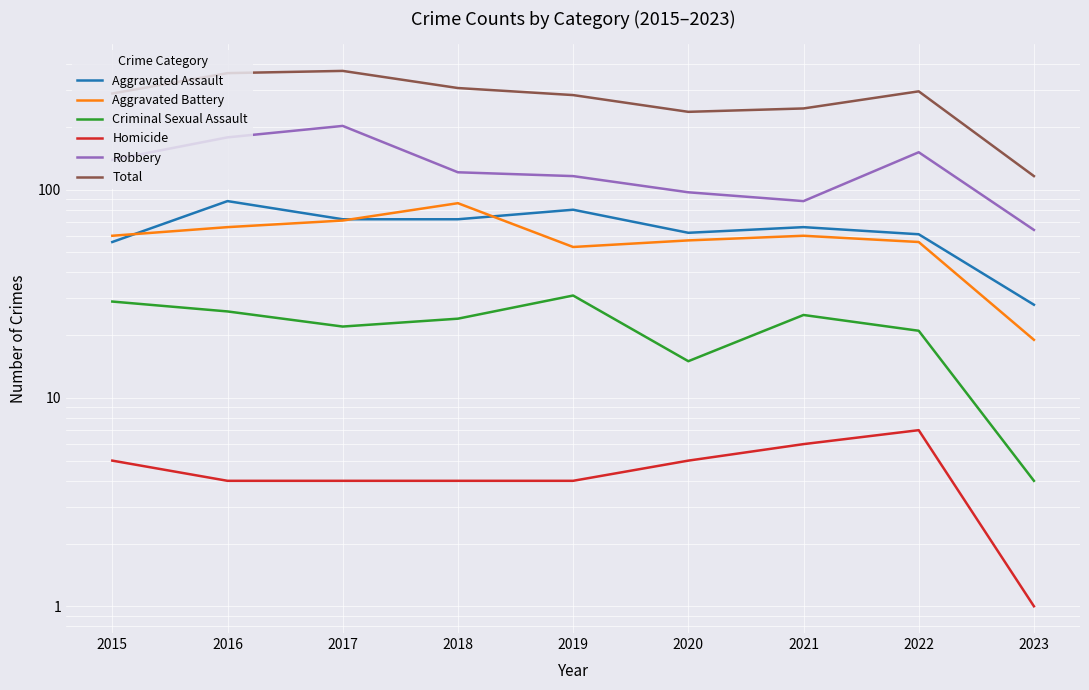

True or false: Criminal Sexual Assault and Aggravated Battery intersect in this chart.

False